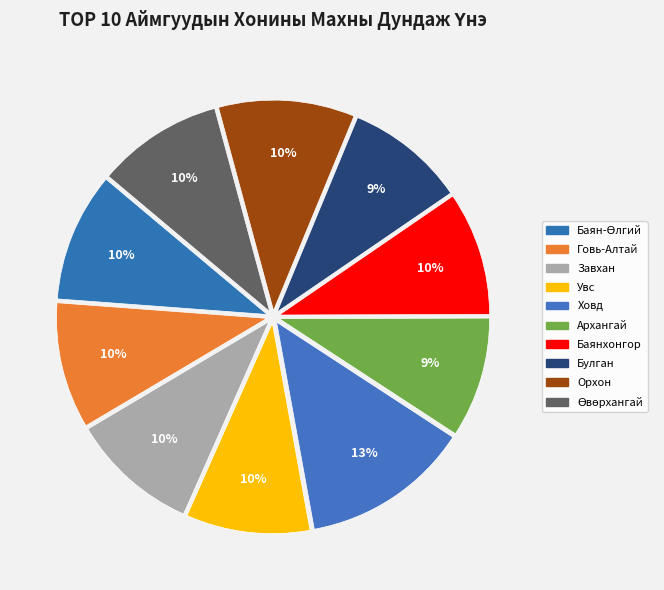

How many segments does this pie chart have?

10